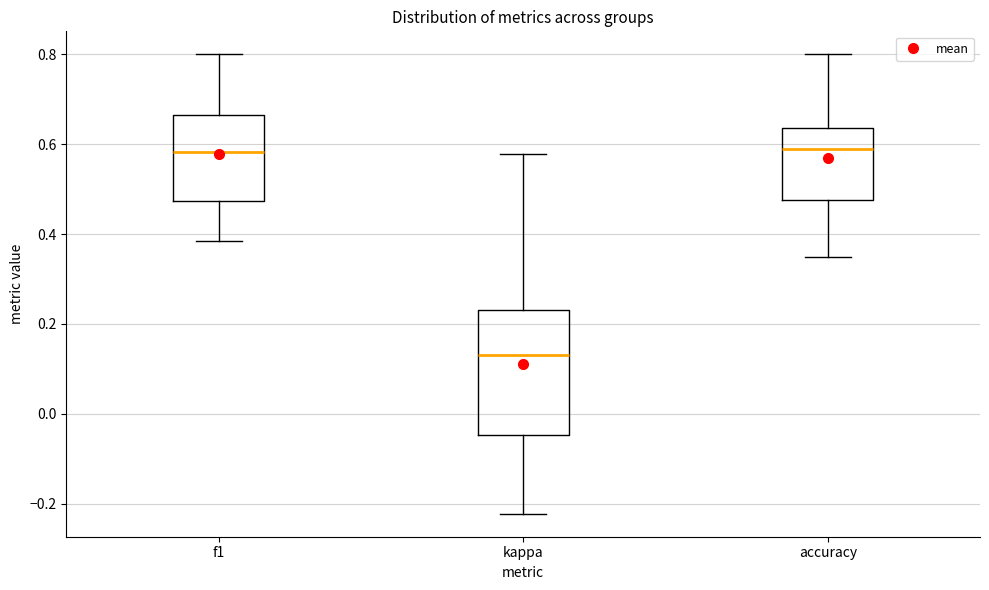

Where does the upper whisker of the box for accuracy end on the y-axis? The values are not printed on the chart, so give them approximately, as read against the axis.

0.80